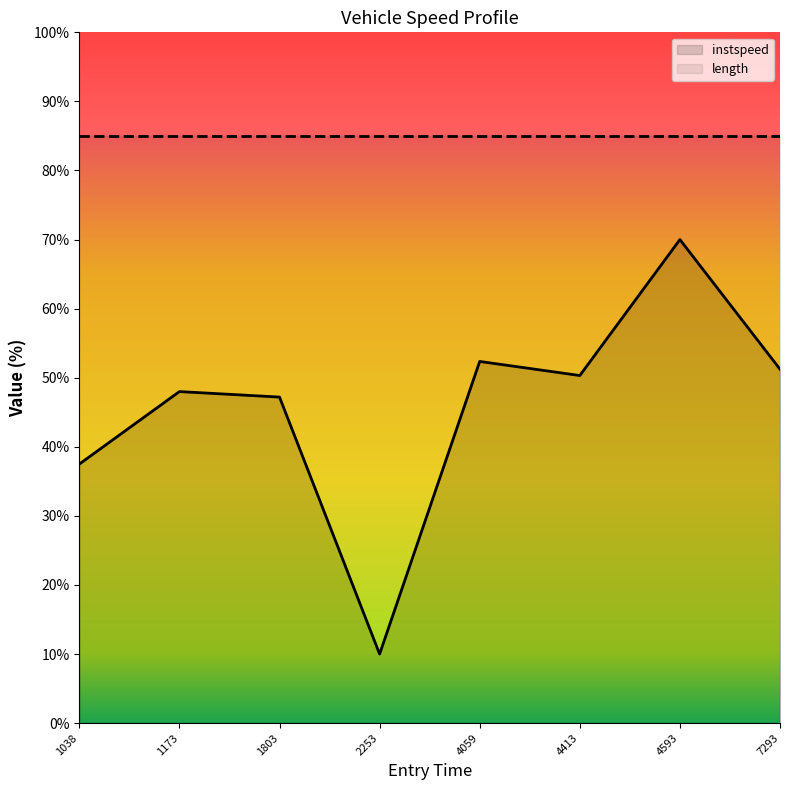

The instspeed series shows 52.4 at 4059. True or false?

True